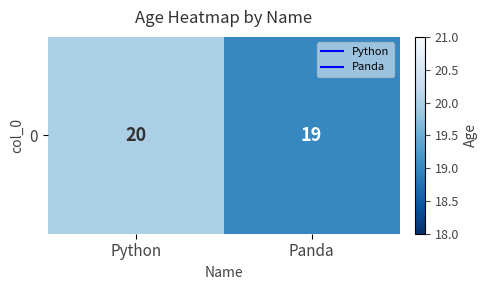

The value at Panda is 28. True or false?

False